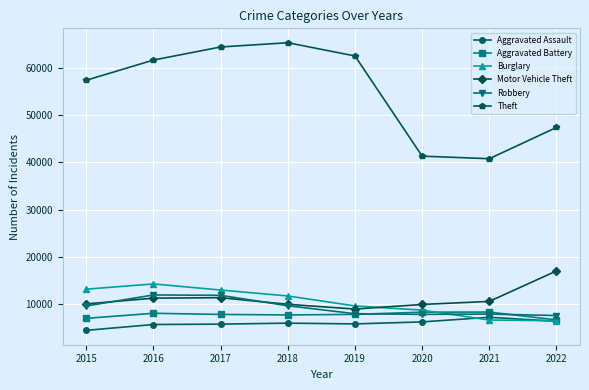

True or false: Theft and Motor Vehicle Theft cross at least once.

False